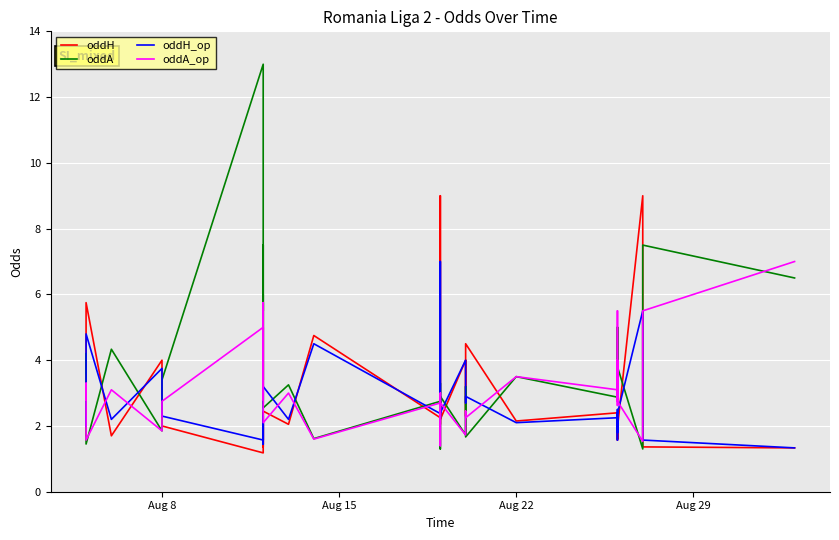

After their last crossing, which series has the higher values: oddH_op or oddH?

oddH_op